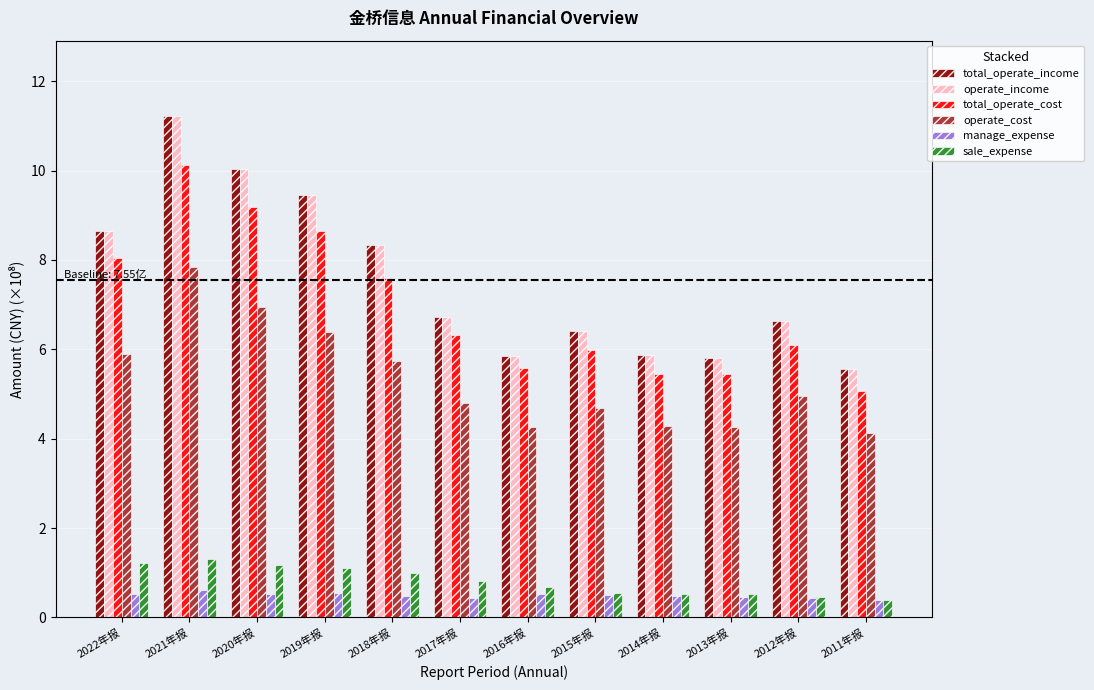

Where is operate_income nearest to the value 8?

2018年报